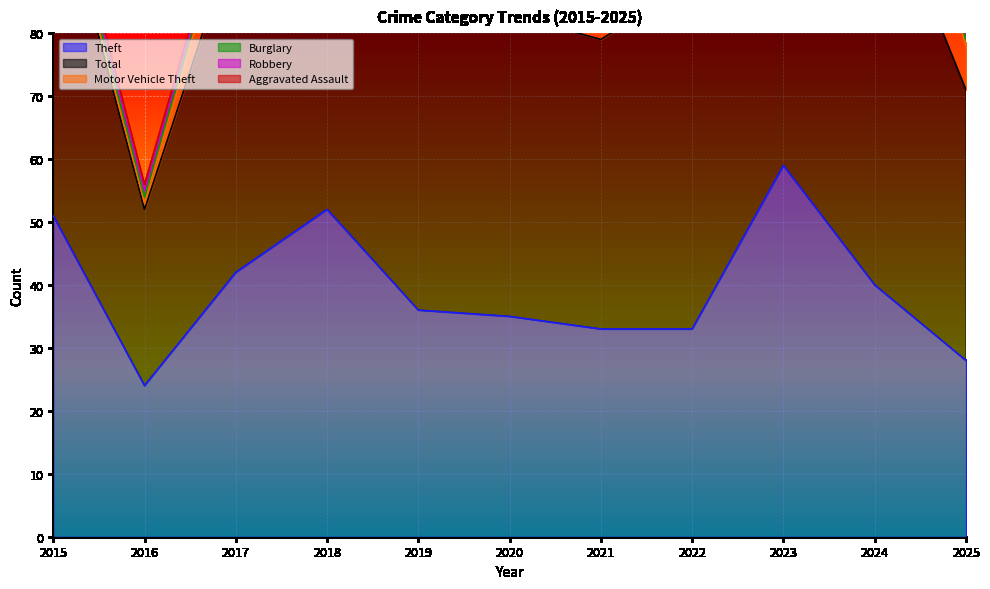

At which label does Motor Vehicle Theft reach its minimum?

2015